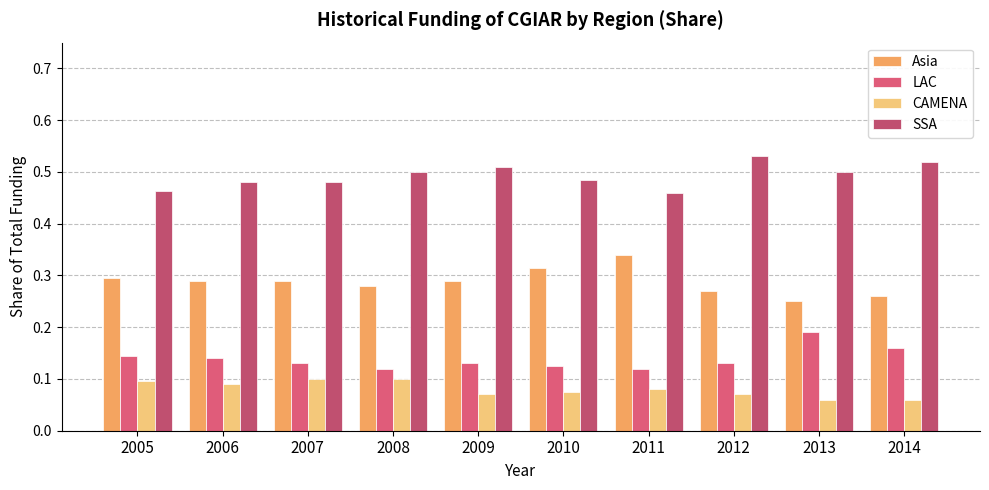

What are all the series names shown in the legend?

Asia, LAC, CAMENA, SSA